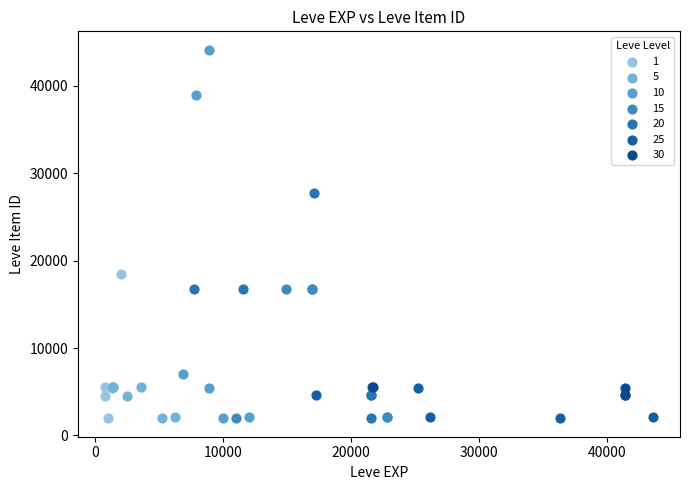

Which series reaches the maximum Y coordinate?

10